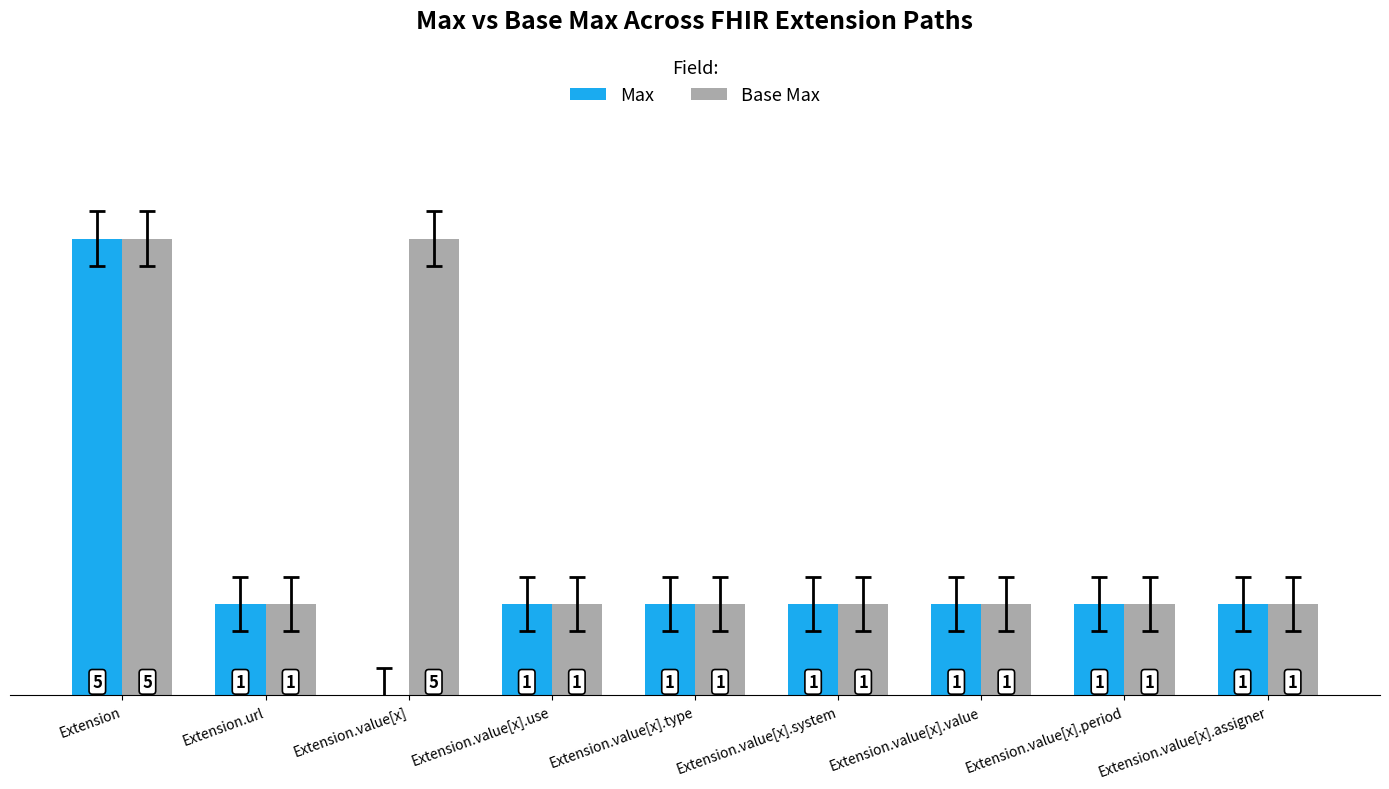

Where does the Max series first go above 1?

Extension